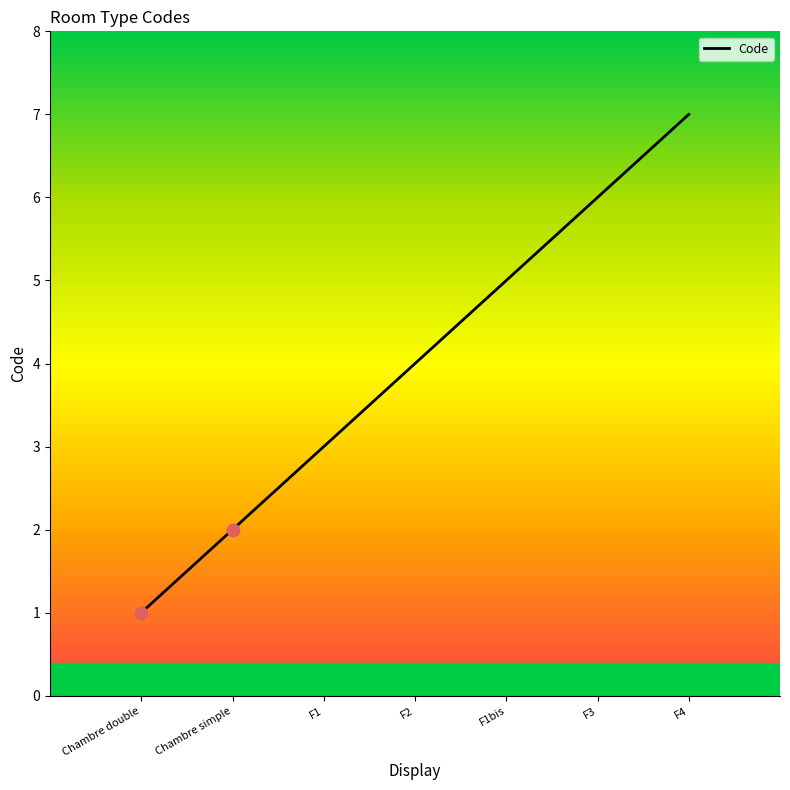

What is the change in value from F1 to F4?

+4